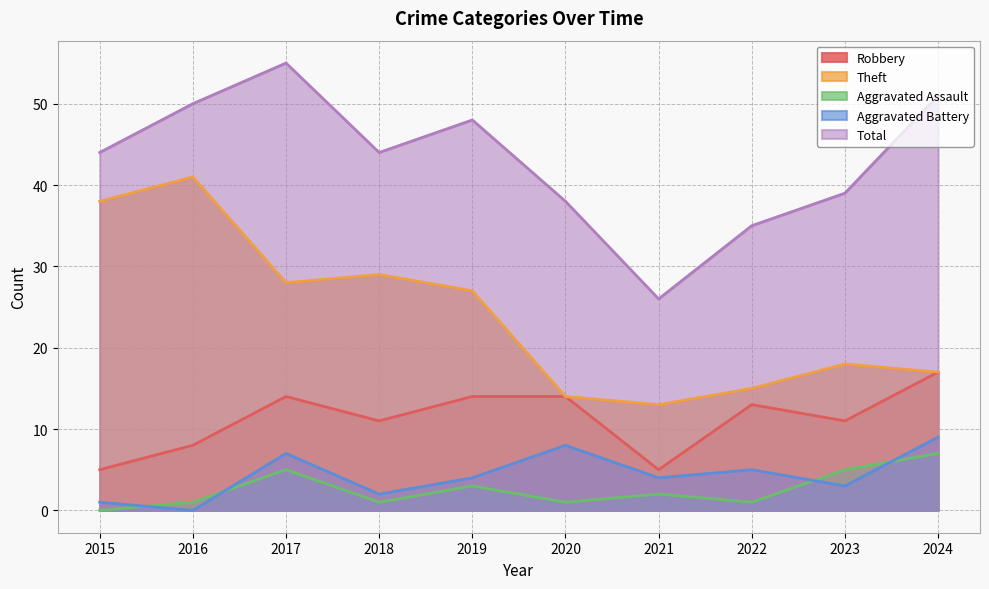

True or false: Robbery and Aggravated Assault intersect in this chart.

False